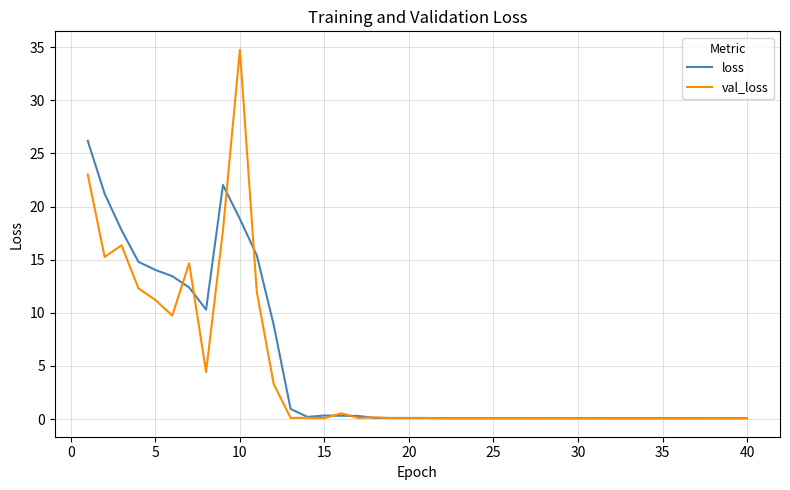

True or false: val_loss has more than 1 interior local peaks.

True